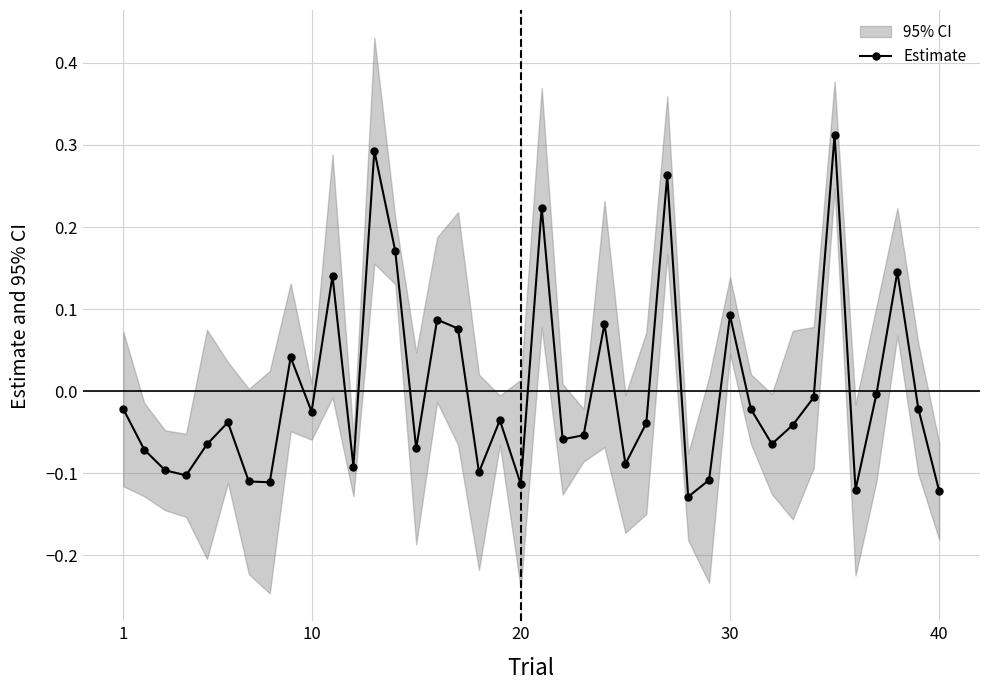

In Estimate, how many points are higher than both neighbors (excluding endpoints)?

12